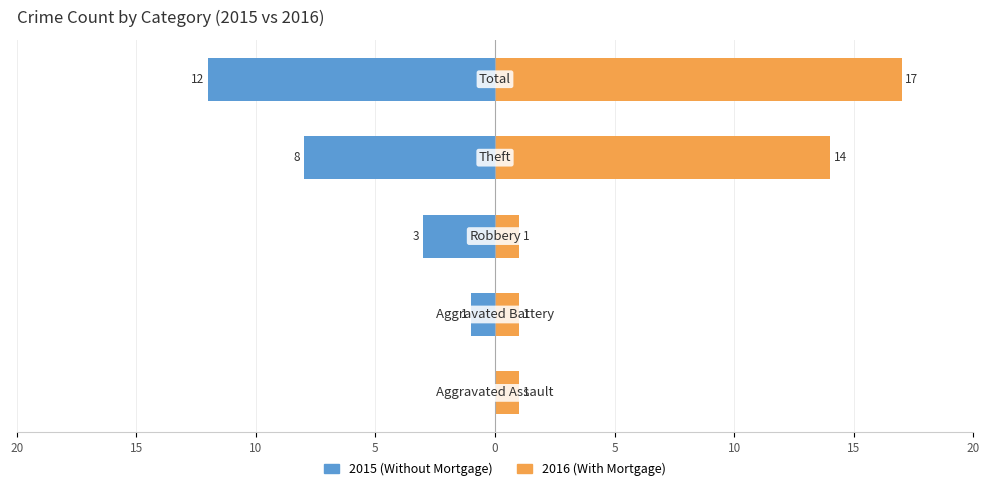

What are all the series names shown in the legend?

Without Mortgage, With Mortgage